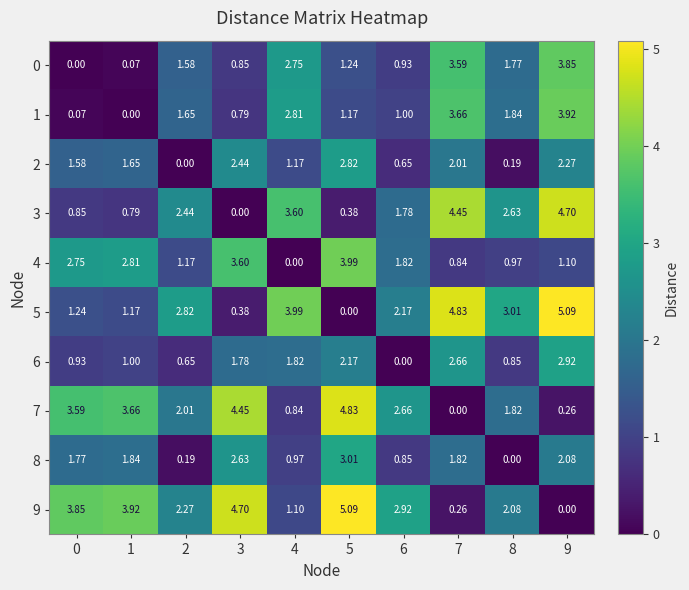

At how many categories does at least one series exceed 3?

8